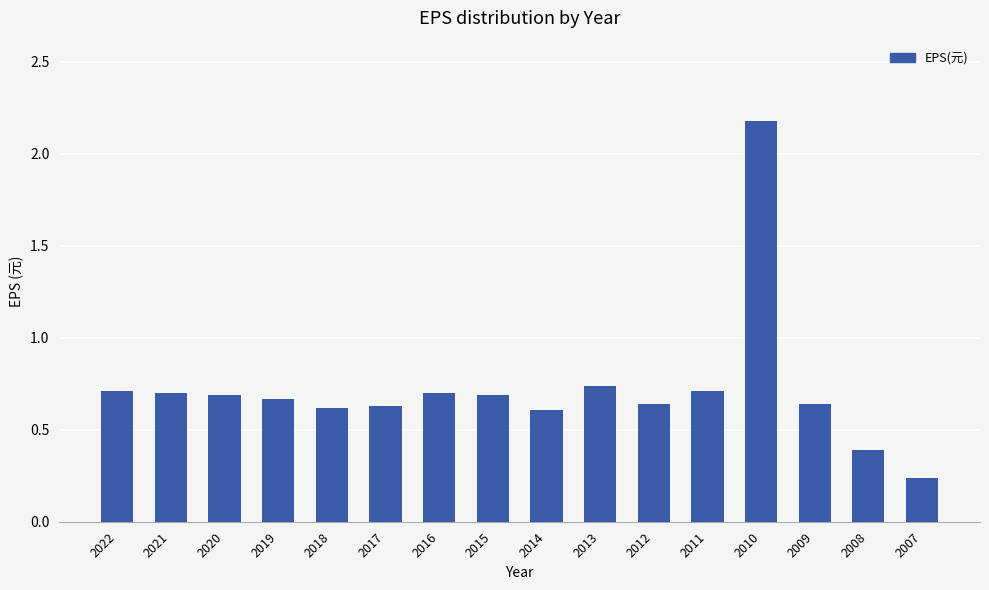

What is the sum of all values?

11.6